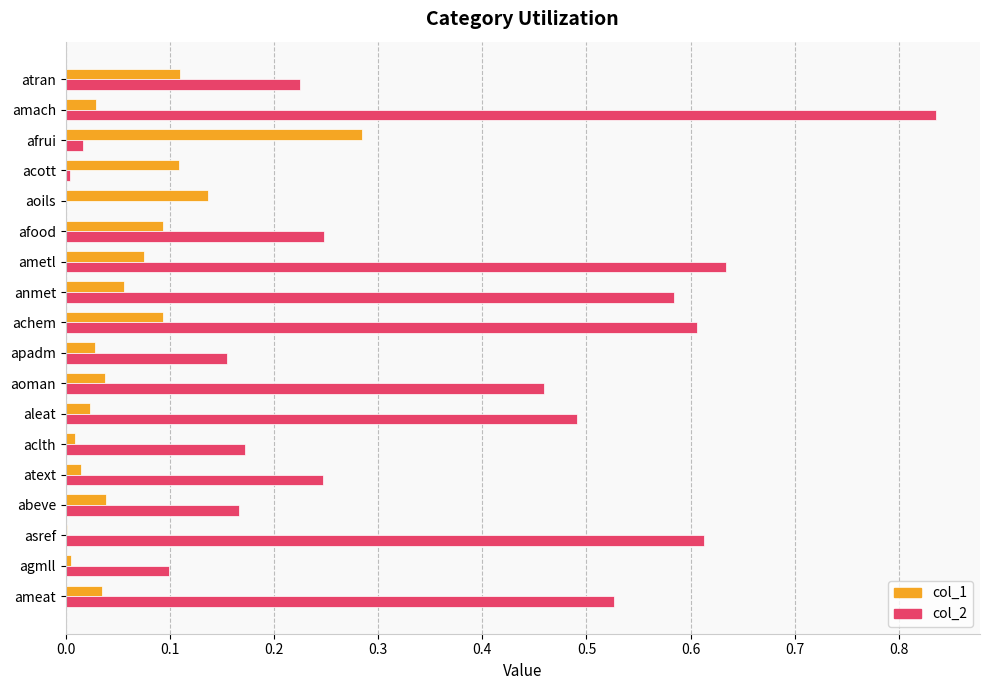

The value of col_1 at achem is 0.1. True or false?

True